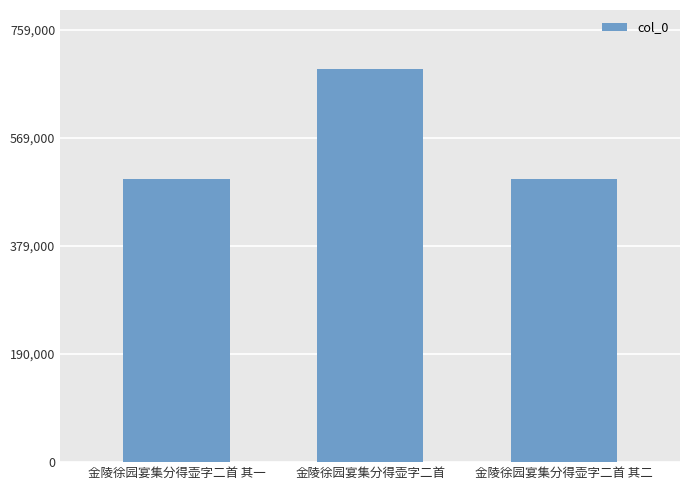

What is the ratio of the value at 金陵徐园宴集分得壶字二首 其一 to the value at 金陵徐园宴集分得壶字二首?

0.7